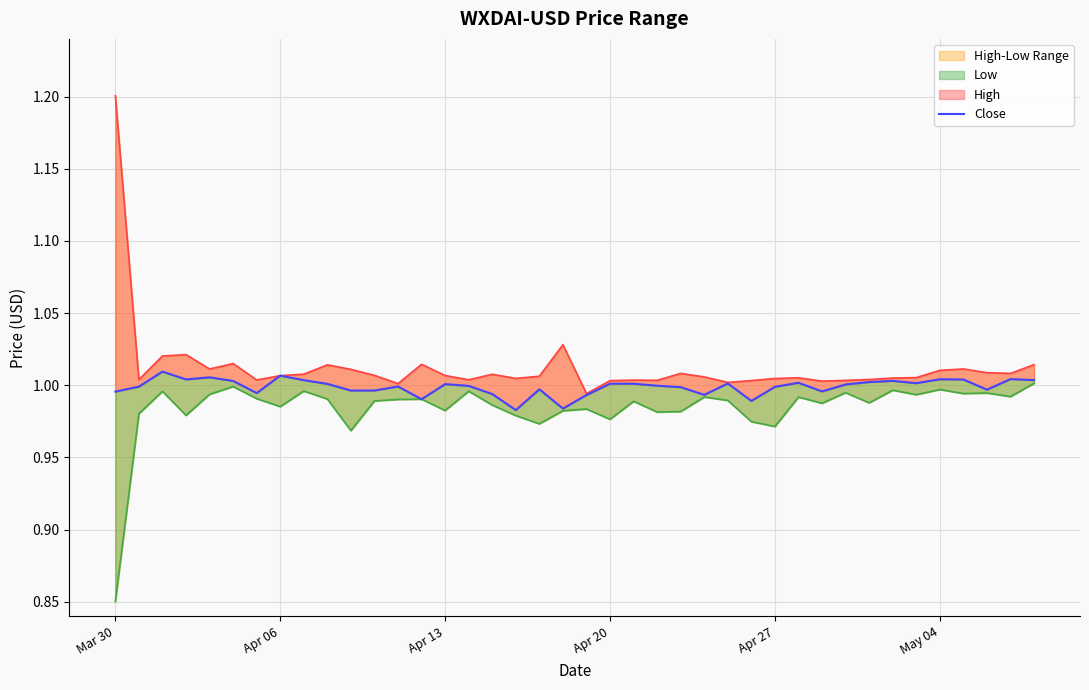

How many data points does each series have?

40